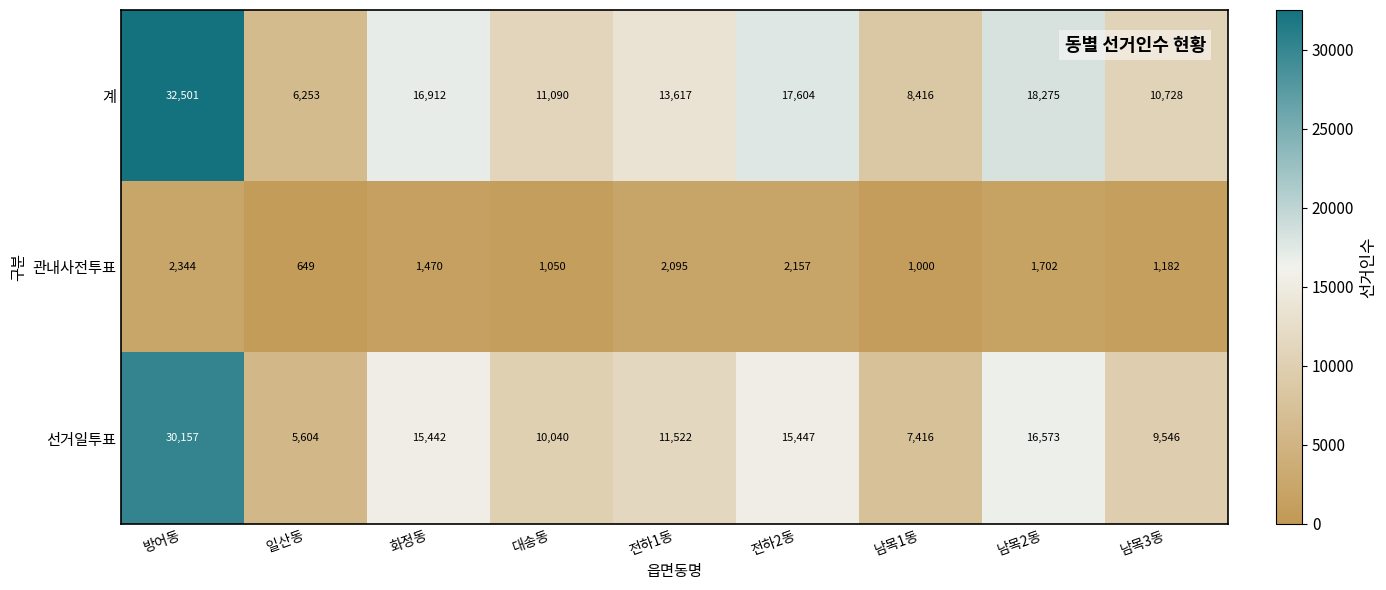

Rank the series by their maximum value, from lowest to highest.

관내사전투표, 선거일투표, 계